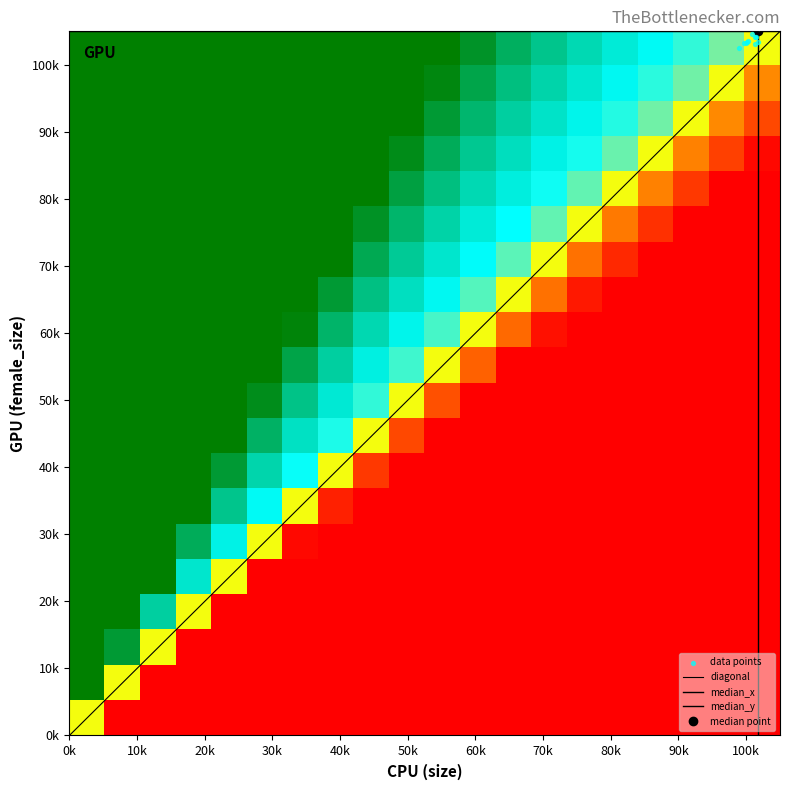

Approximately how many times larger is the value at 4 compared to 1?

1.0